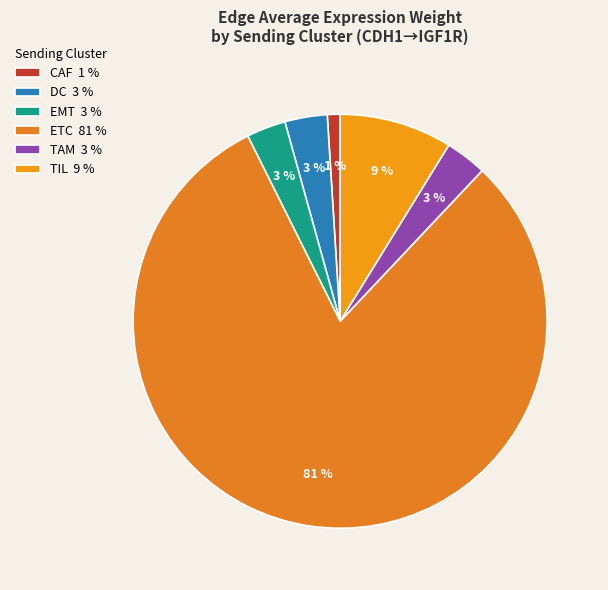

Which slice is the largest?

ETC 81 %